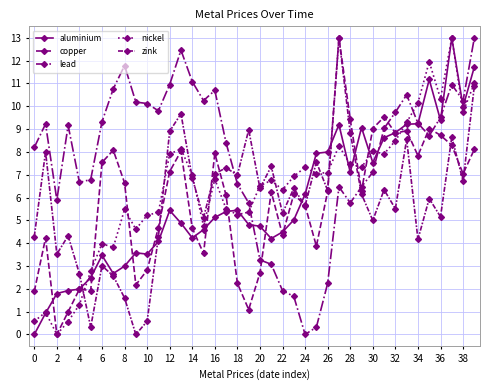

Is this an area chart (filled region under the line)?

No